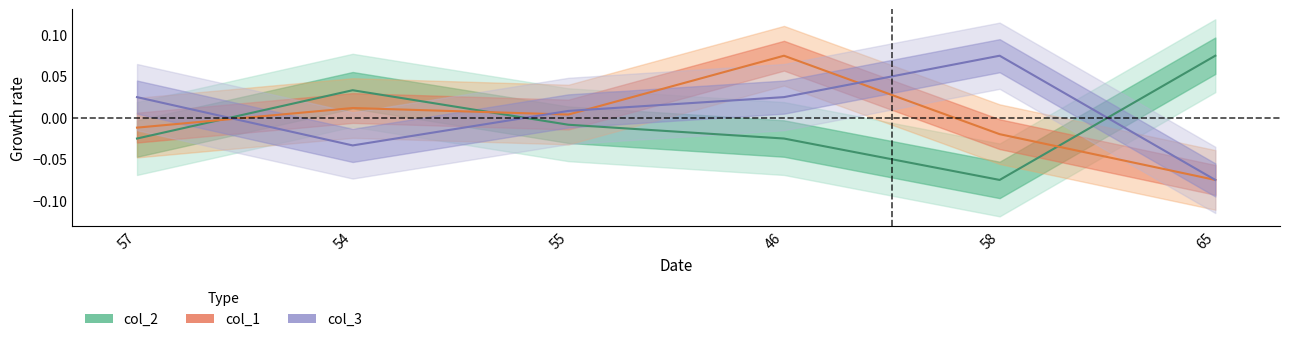

Is it true that col_2 equals -0.0 at 57?

False